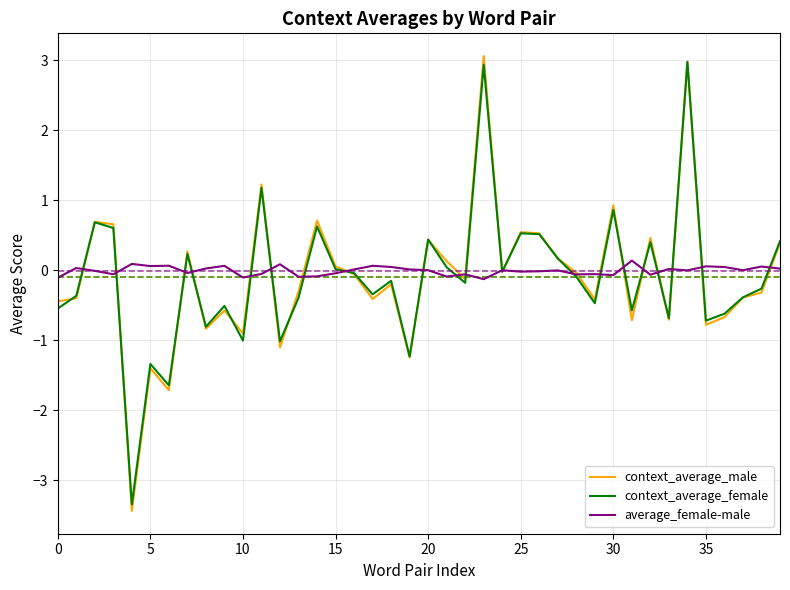

List the series in order of their peak value, highest first.

context_average_male, context_average_female, average_female-male